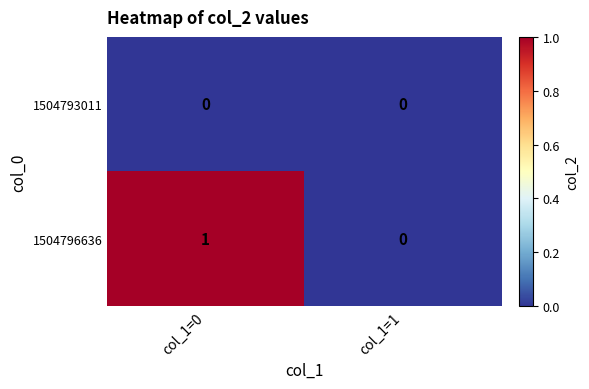

How many categories are shown in the chart?

2